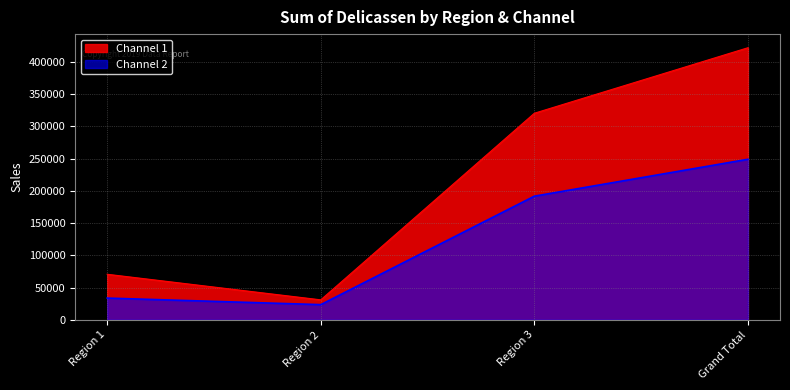

What is the difference between the maximum and second lowest values in the Channel 1 series?

351323